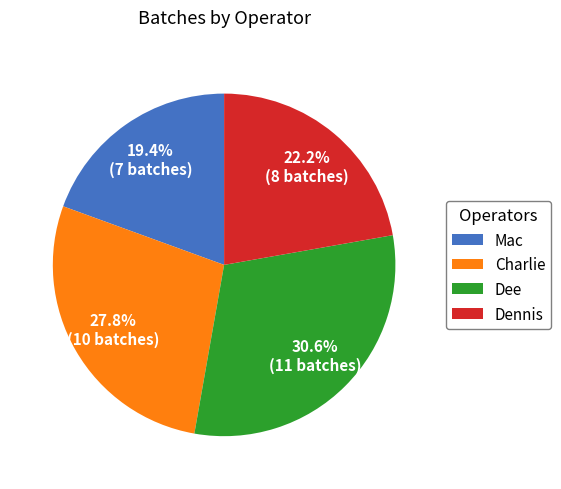

The Dennis slice represents 22% of the pie. True or false?

True